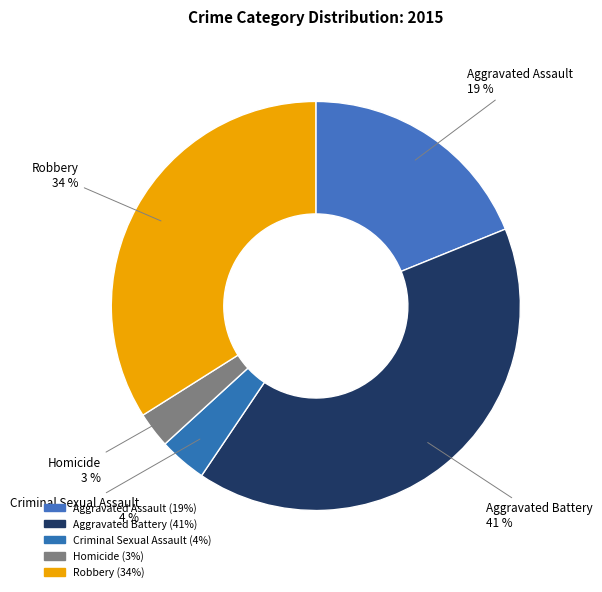

Does Robbery represent more than half of the total?

No